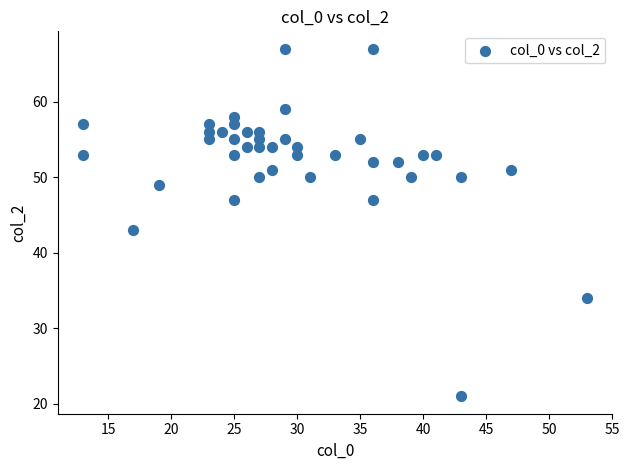

What Y value in the scatter plot is closest to 44?

43